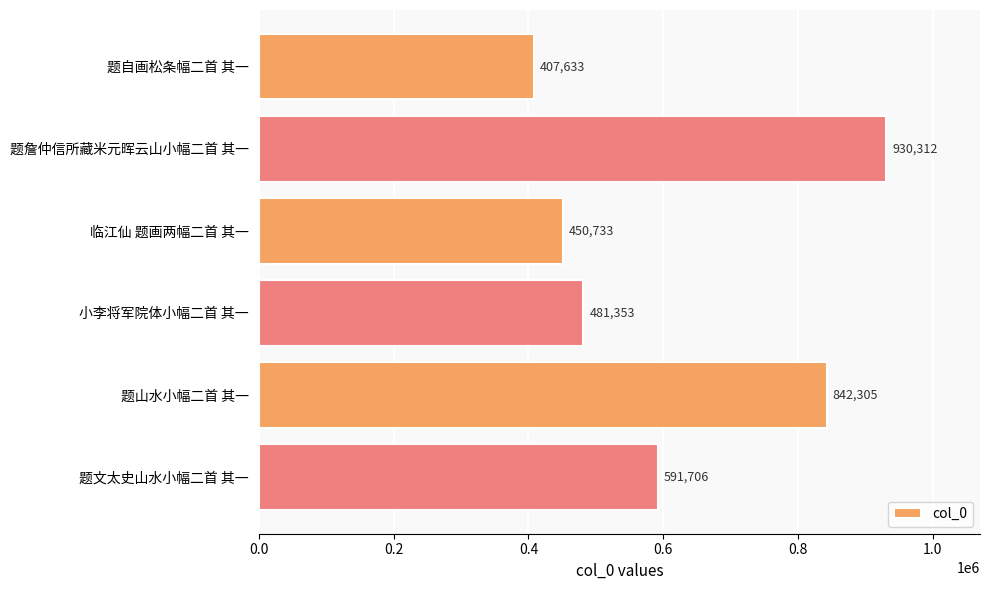

What is the difference between the second highest and minimum values?

434672